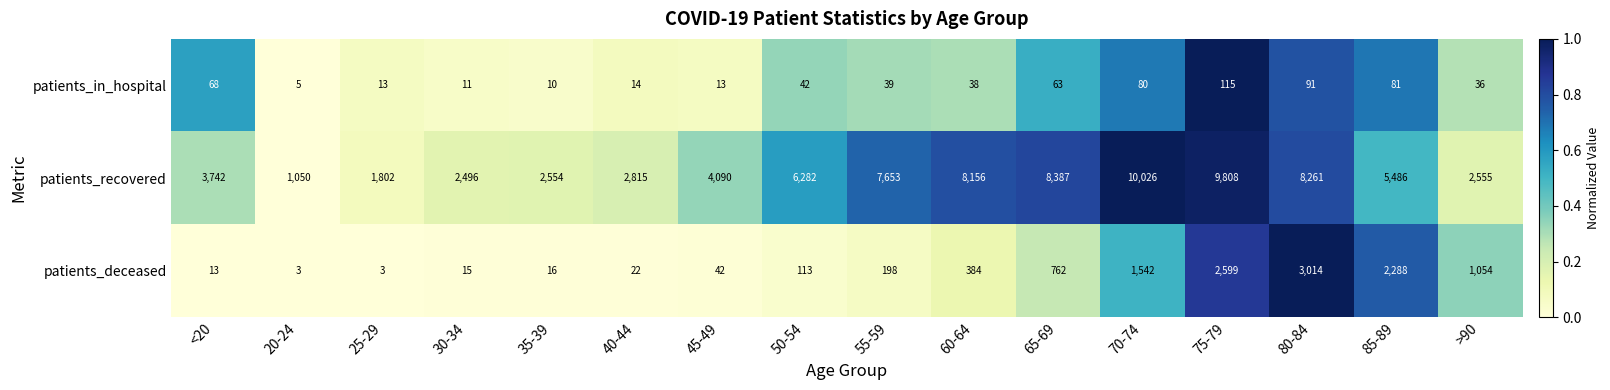

At which label is patients_in_hospital closest to 60?

65-69